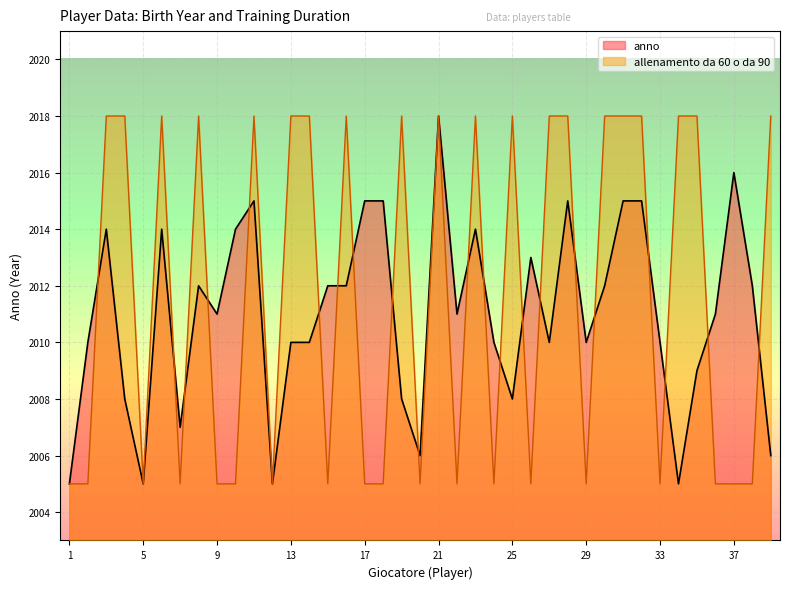

What is the difference between the second highest and second lowest values in the anno series?

11